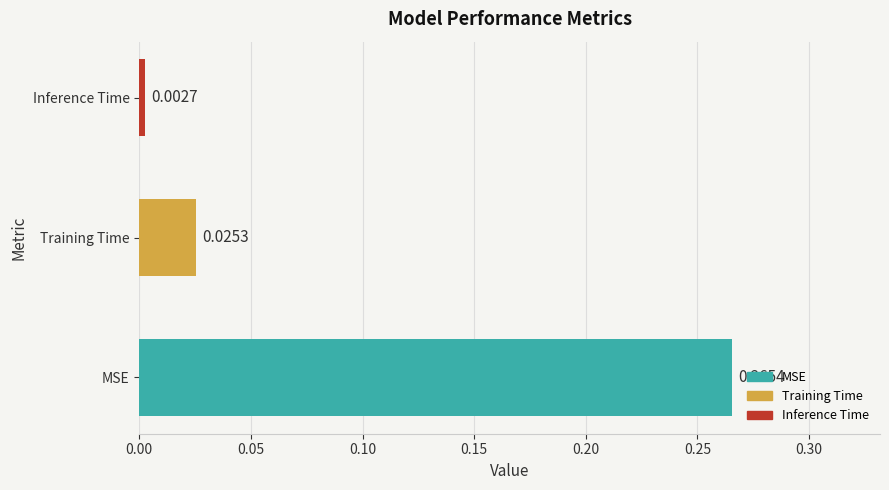

Which label corresponds to the largest value in the chart?

MSE